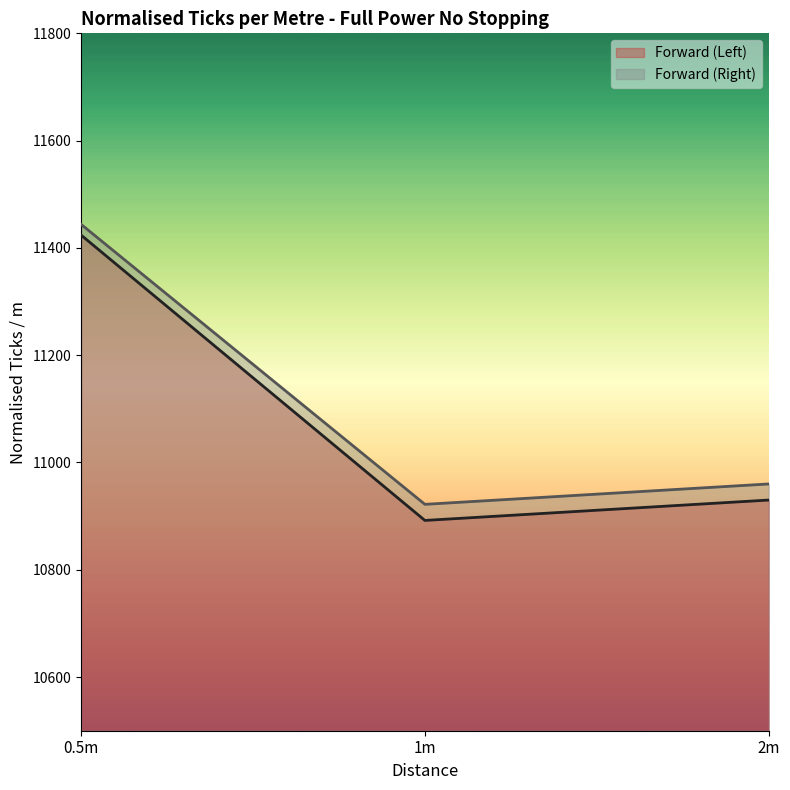

What is the difference between the Forward (Left) values at 2m and 1m?

38